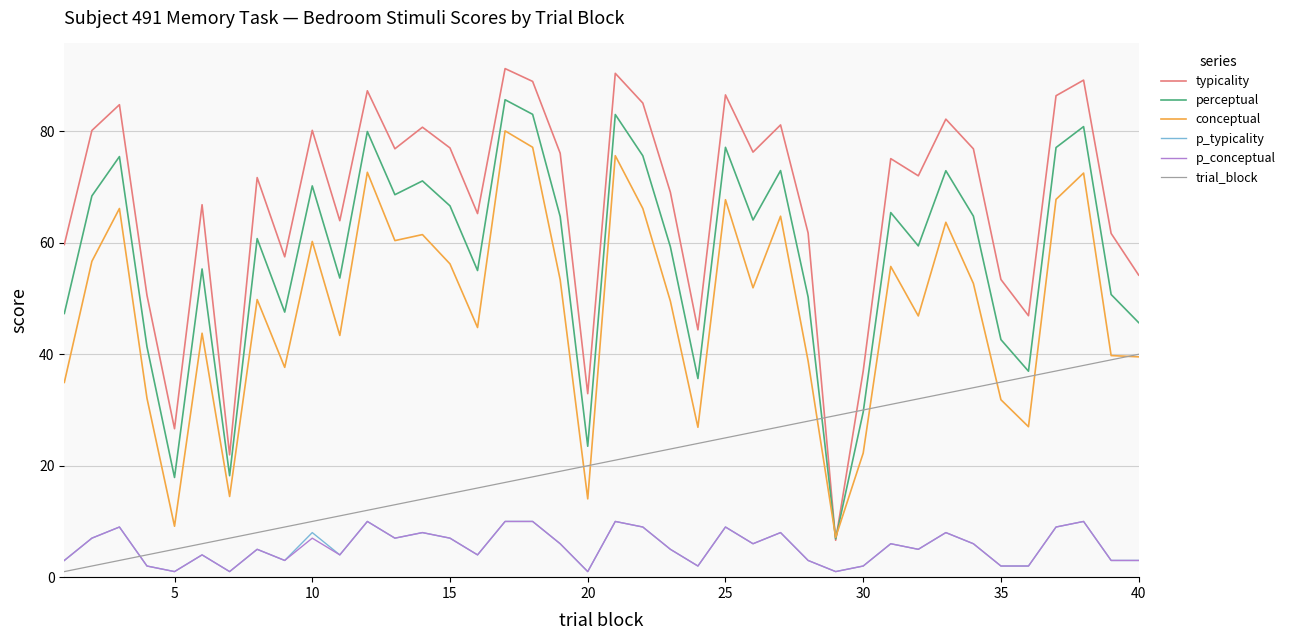

True or false: p_typicality and trial_block cross at least once.

True